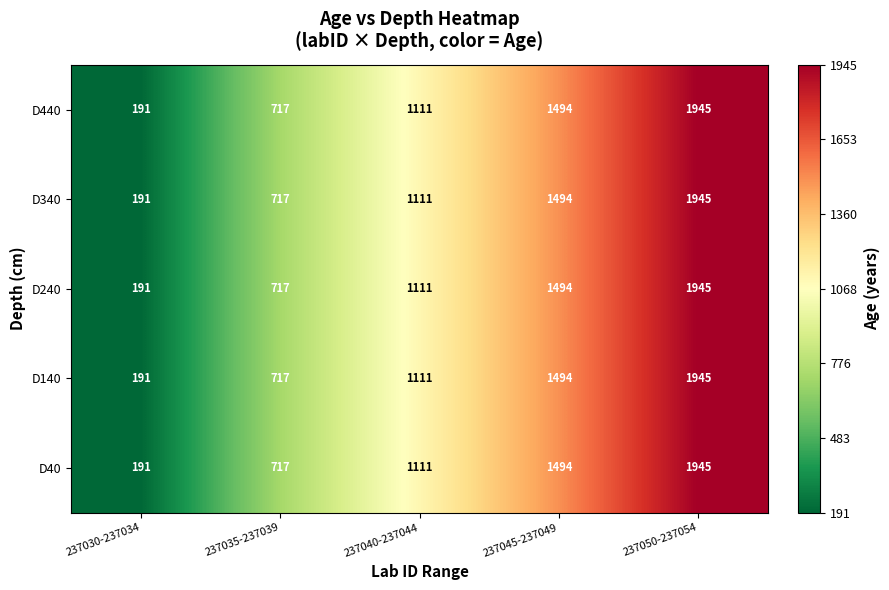

Rank the categories by D340 value from lowest to highest.

237030-237034, 237035-237039, 237040-237044, 237045-237049, 237050-237054